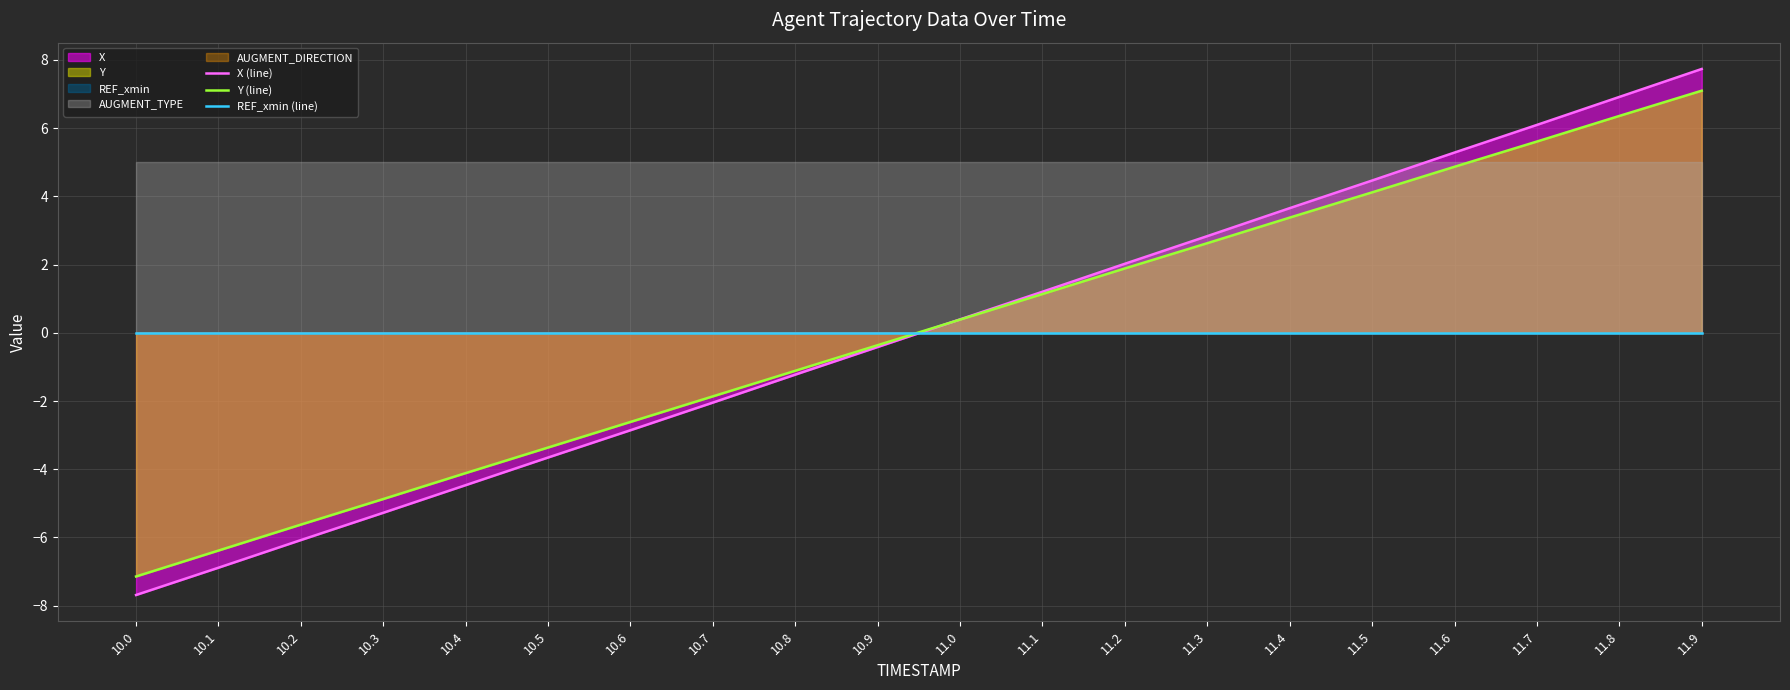

True or false: Y (line) has a value of 5.4 at 11.5.

False